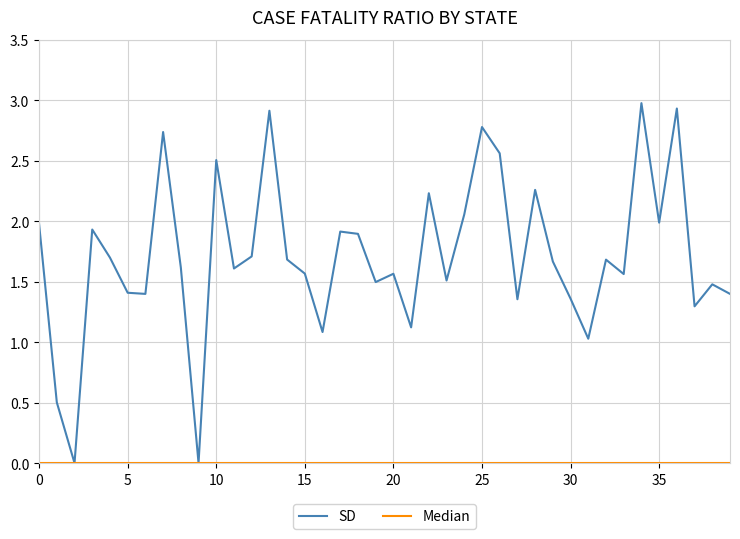

What is the greatest value displayed?

3.0